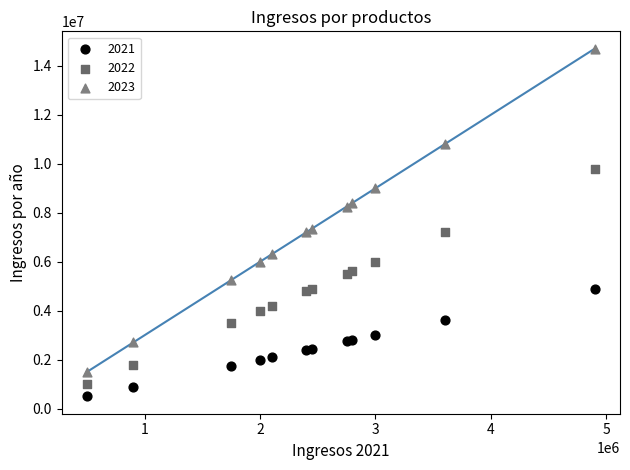

Across all data points, what is the range of X values (max minus min)?

4400000